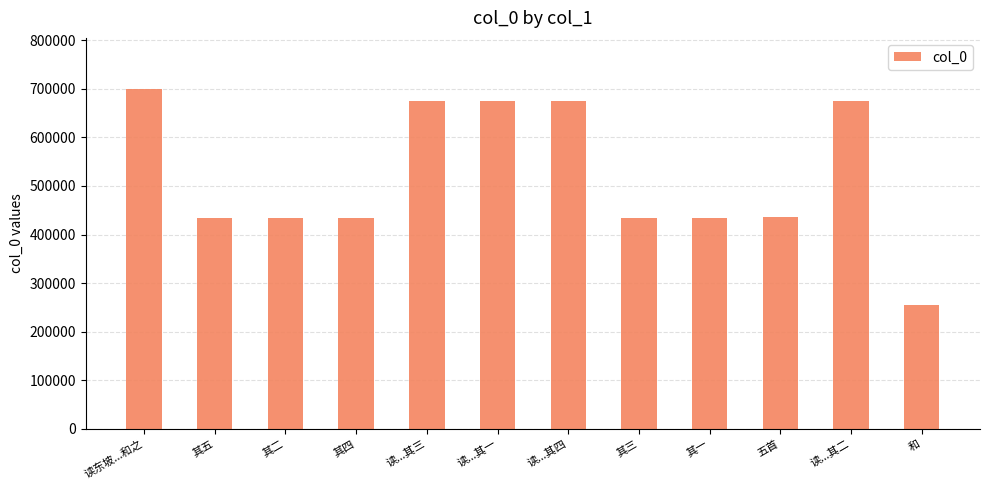

How many values are below 436590?

6